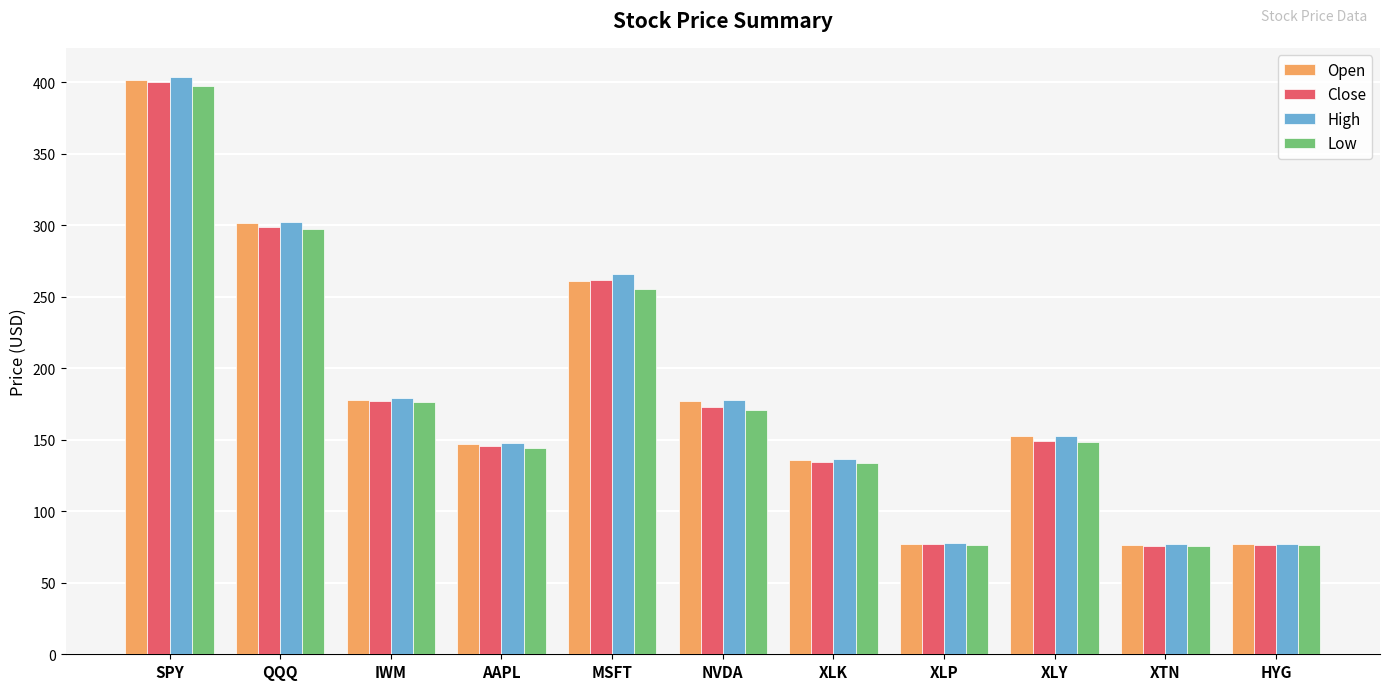

What is the label of the 7th bar from the right?

MSFT